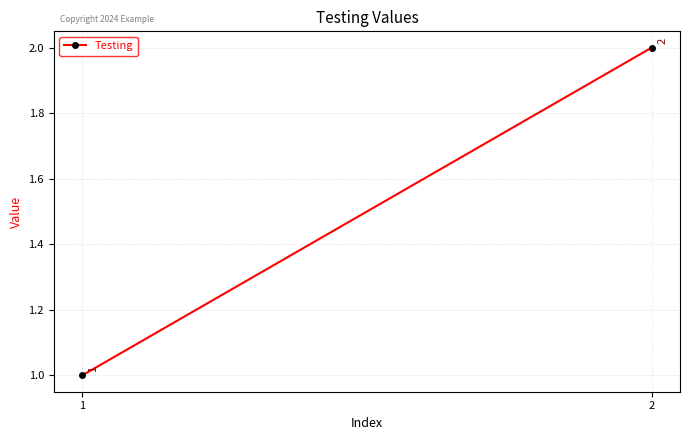

Rank the categories by value from lowest to highest.

1, 2